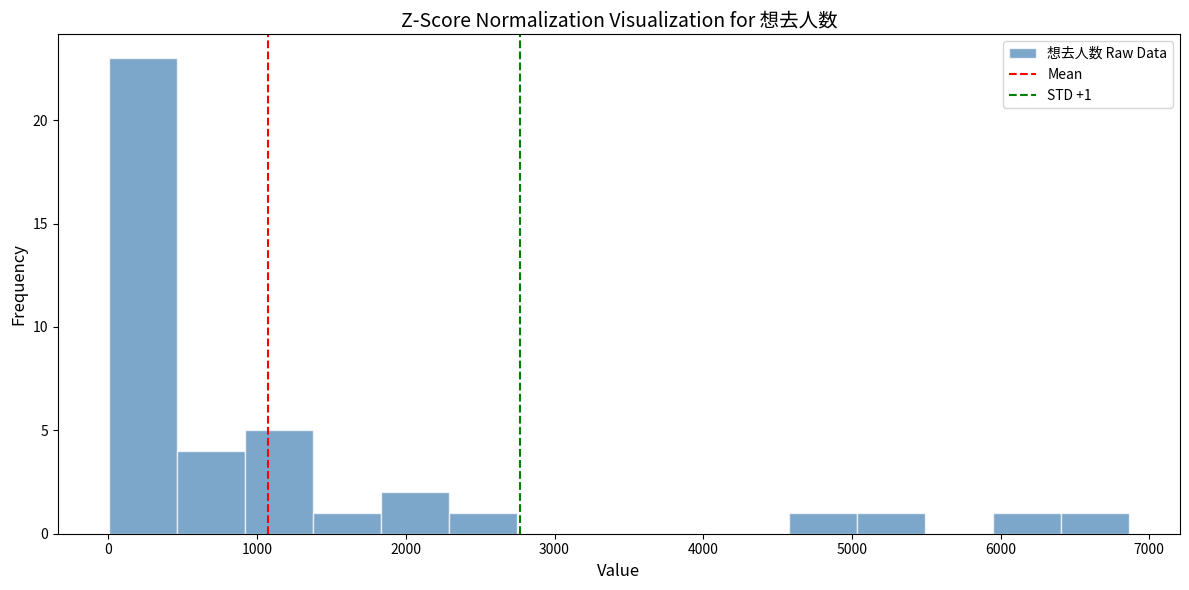

Over which range of the x-axis is the bar tallest?

0 to 500